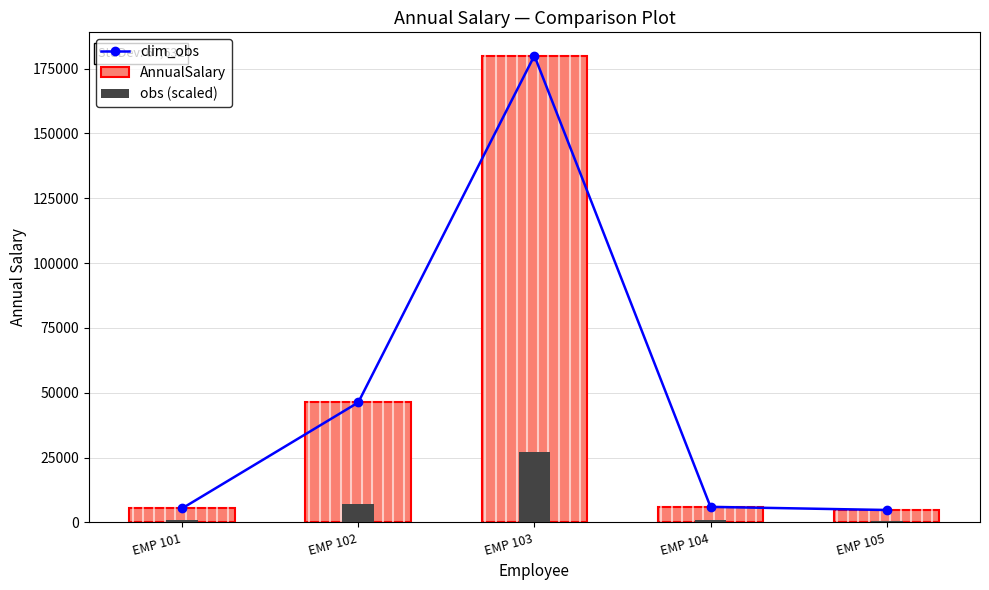

Reading left to right, list all the values displayed in this chart.

clim_obs: EMP 101=5424.0	EMP 102=46272.0	EMP 103=180009.7	EMP 104=6009.2	EMP 105=4800.0
AnnualSalary: EMP 101=5424.0	EMP 102=46272.0	EMP 103=180009.7	EMP 104=6009.2	EMP 105=4800.0
obs (scaled): EMP 101=813.6	EMP 102=6940.8	EMP 103=27001.5	EMP 104=901.4	EMP 105=720.0